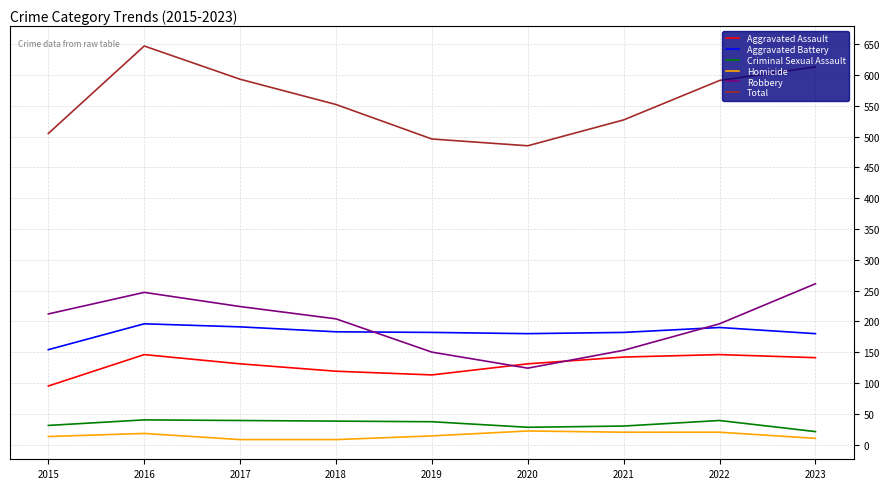

Which category has the highest value in the Robbery series?

2023